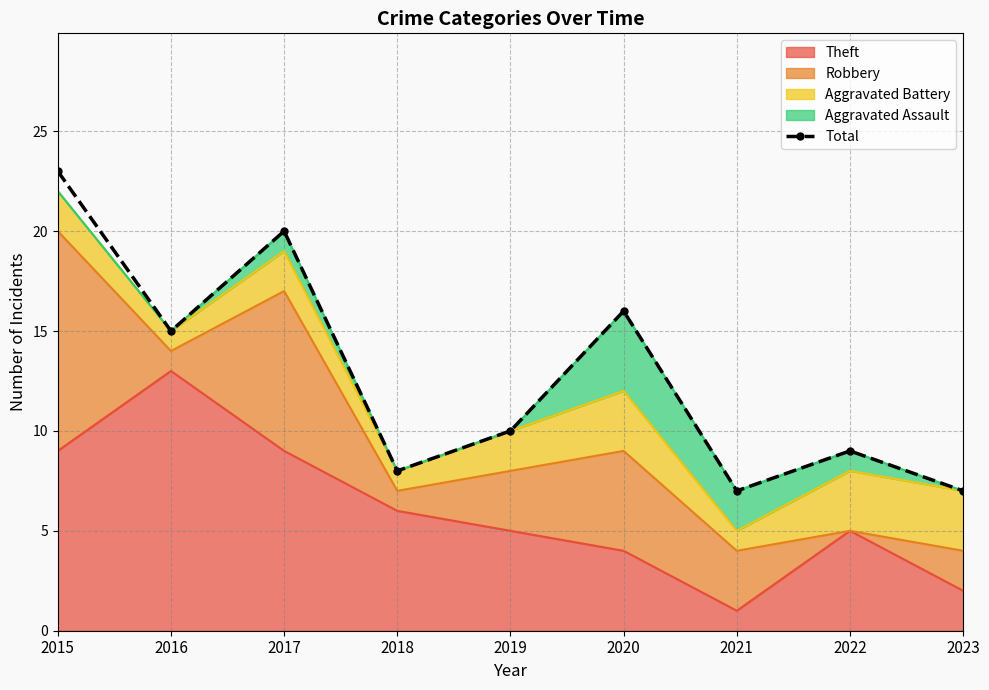

Reading left to right, extract all data points from this chart.

23	15	20	8	10	16	7	9	7